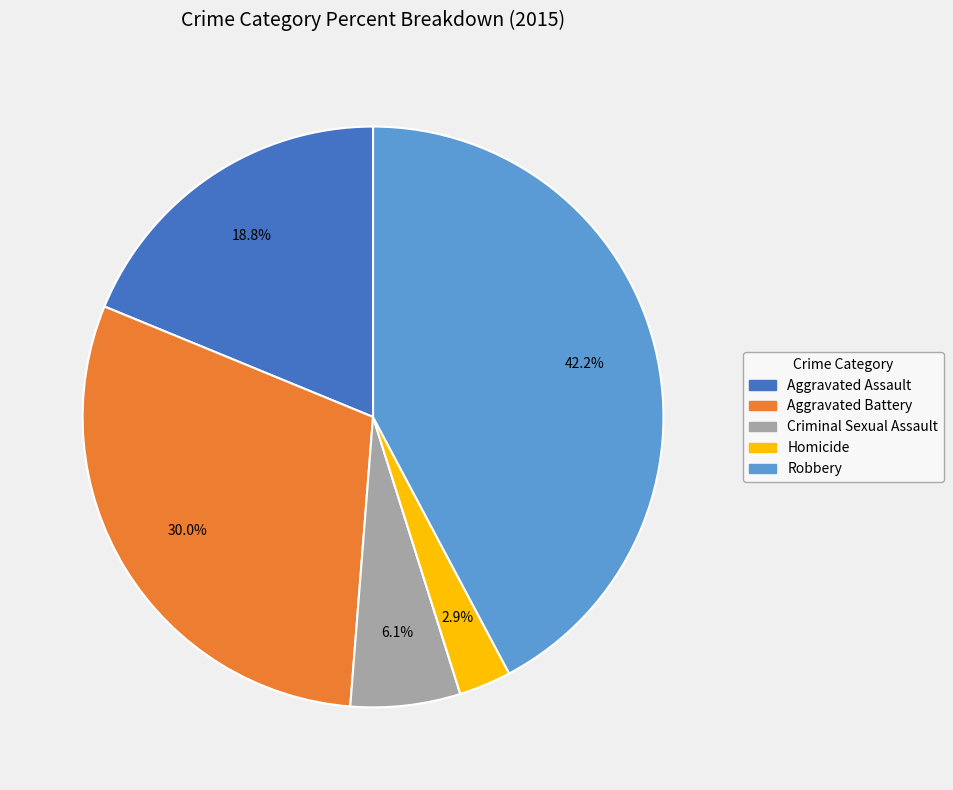

To the nearest percent, what is the difference between the Criminal Sexual Assault and Aggravated Battery slice percentages?

24%